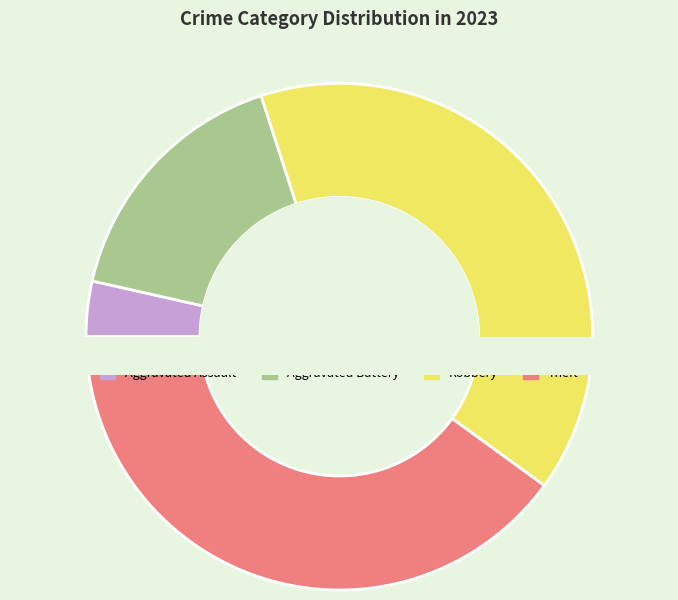

True or false: Aggravated Assault accounts for 9% of the total.

False